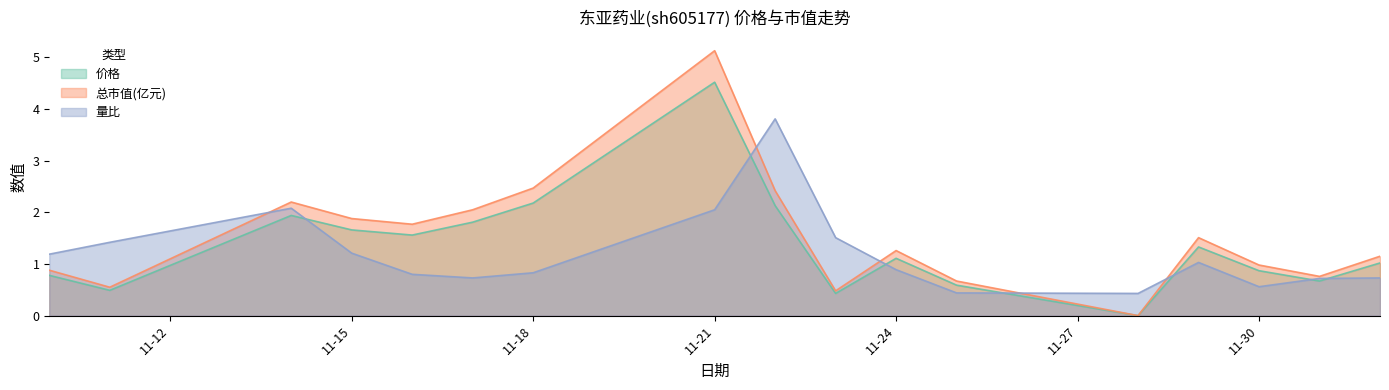

What is the sum of all 量比 values?

20.4